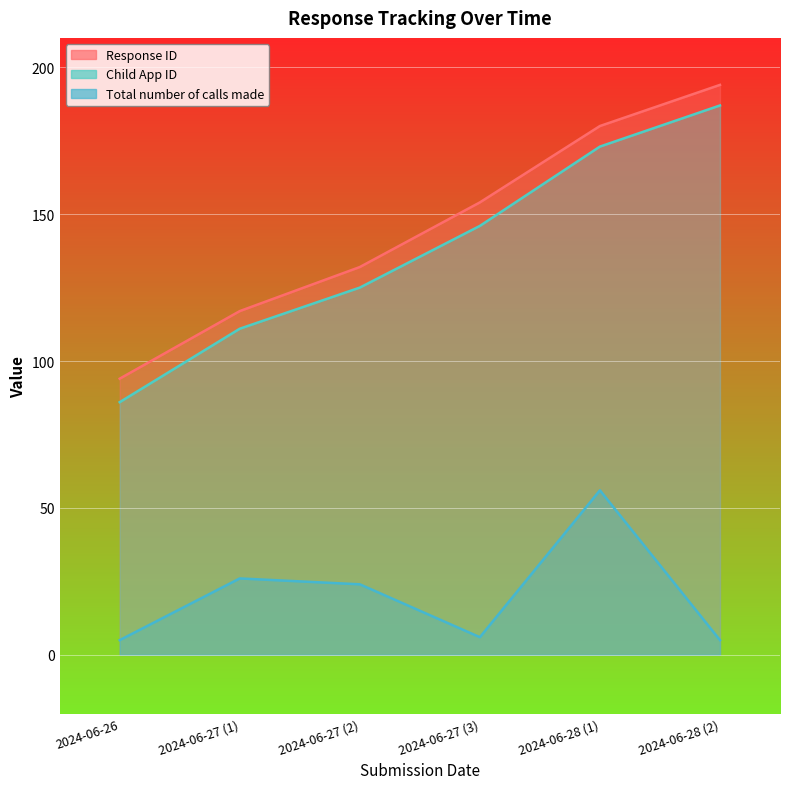

True or false: Total number of calls made and Response ID intersect in this chart.

False